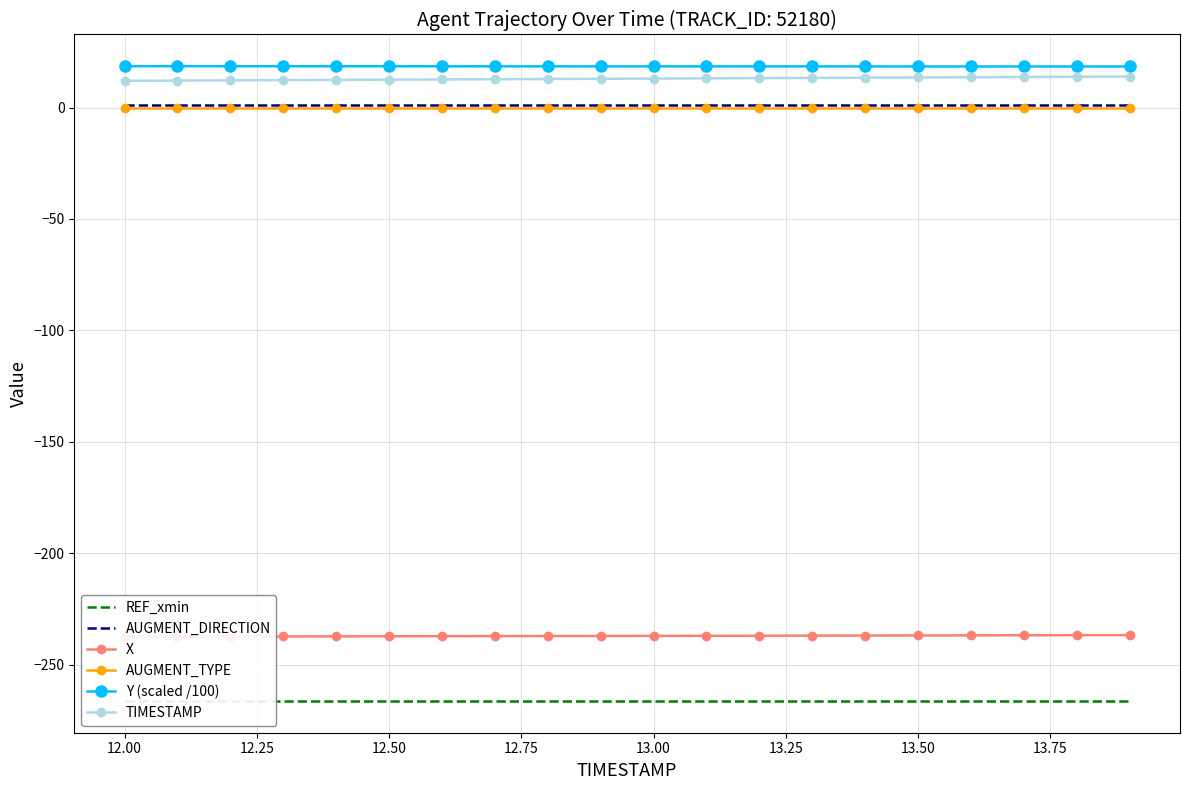

True or false: TIMESTAMP and Y (scaled /100) cross at least once.

False